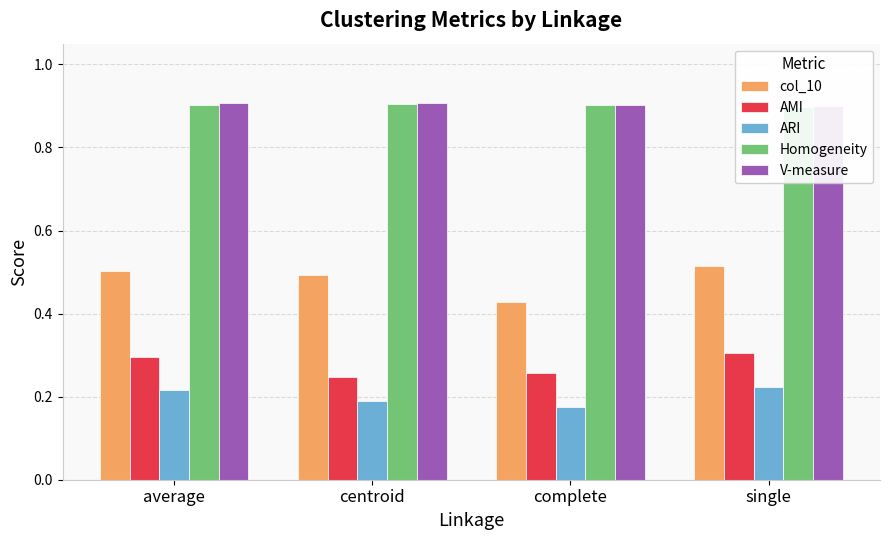

How many groups of bars are there?

4